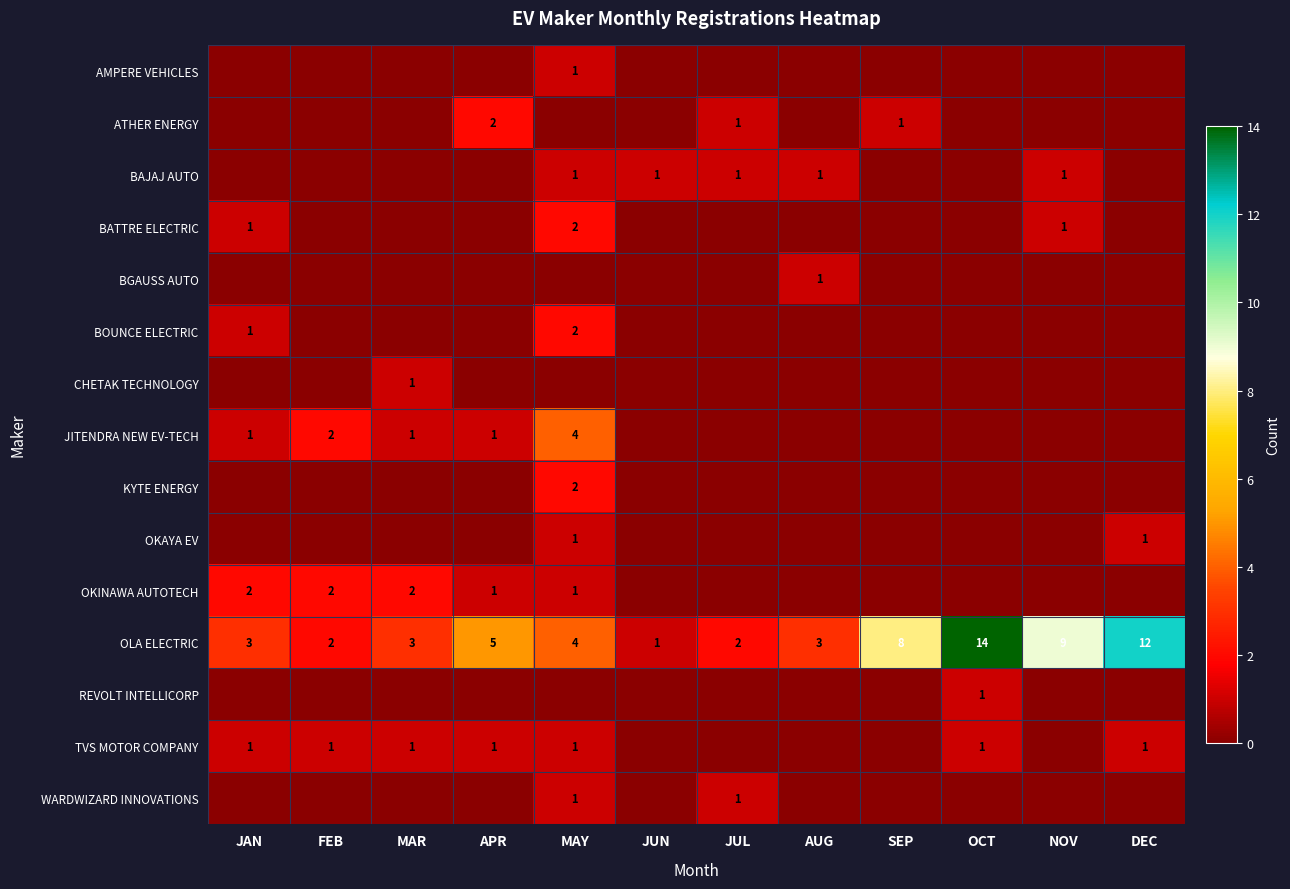

Rank the series by their maximum value, from lowest to highest.

AMPERE VEHICLES, BAJAJ AUTO, BGAUSS AUTO, CHETAK TECHNOLOGY, OKAYA EV, REVOLT INTELLICORP, TVS MOTOR COMPANY, WARDWIZARD INNOVATIONS, ATHER ENERGY, BATTRE ELECTRIC, BOUNCE ELECTRIC, KYTE ENERGY, OKINAWA AUTOTECH, JITENDRA NEW EV-TECH, OLA ELECTRIC